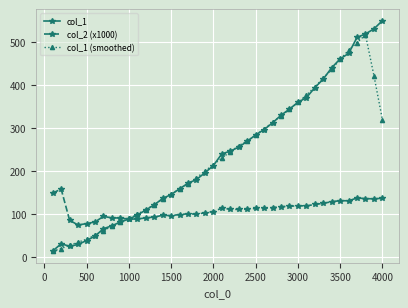

Which series ends up on top after the final intersection of col_1 (smoothed) and col_1?

col_1